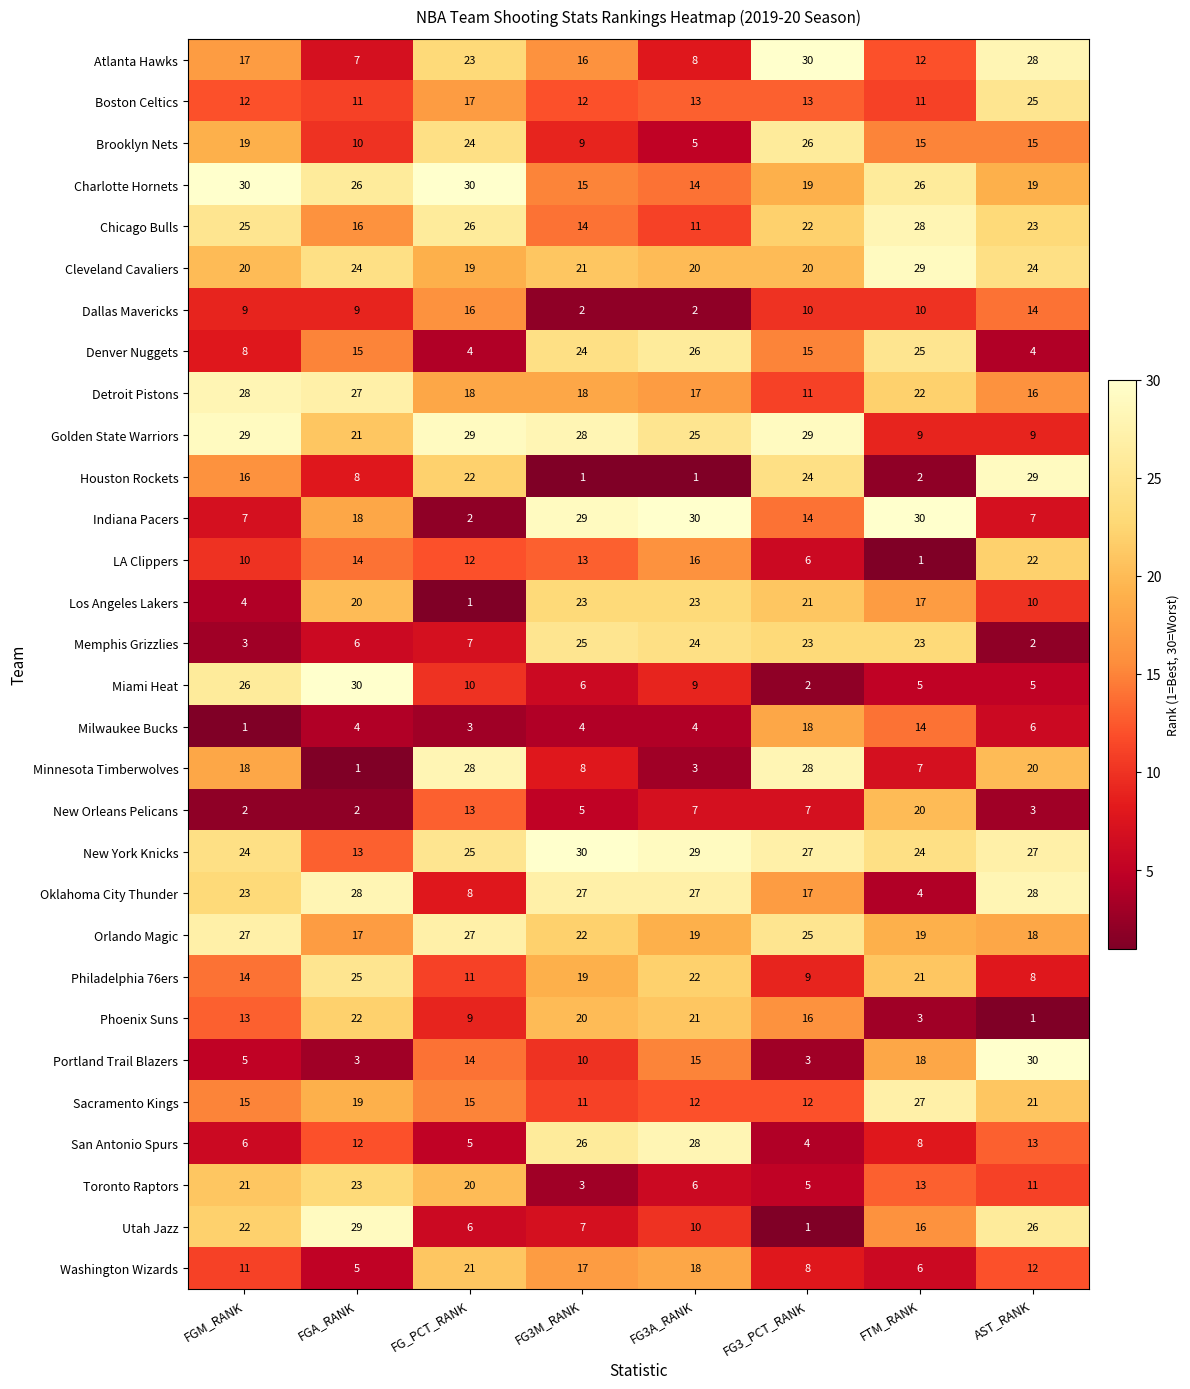

What is the sum of all Portland Trail Blazers values?

98